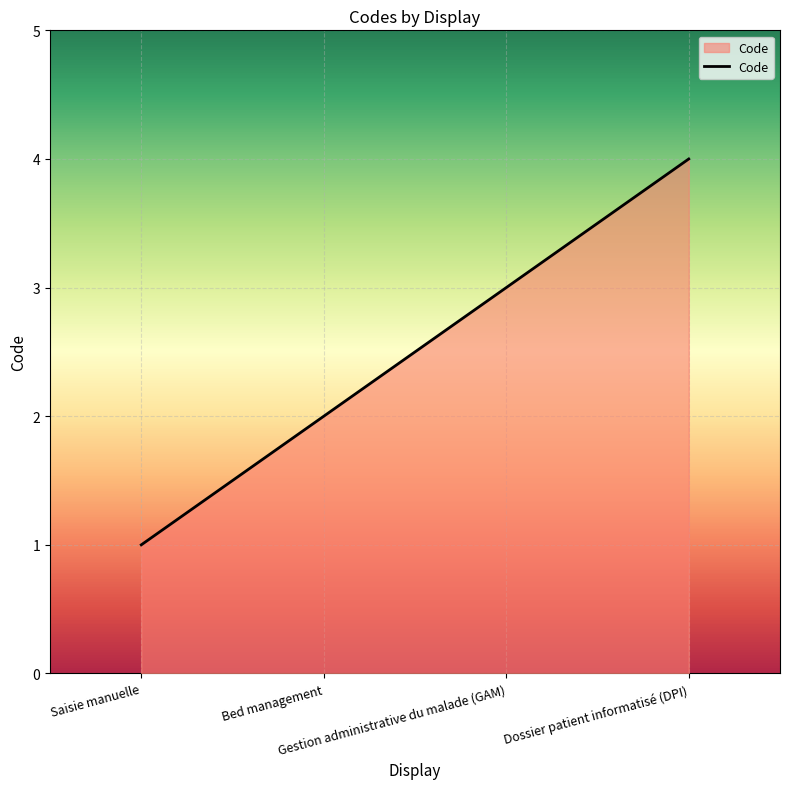

What is the sum of all values?

10